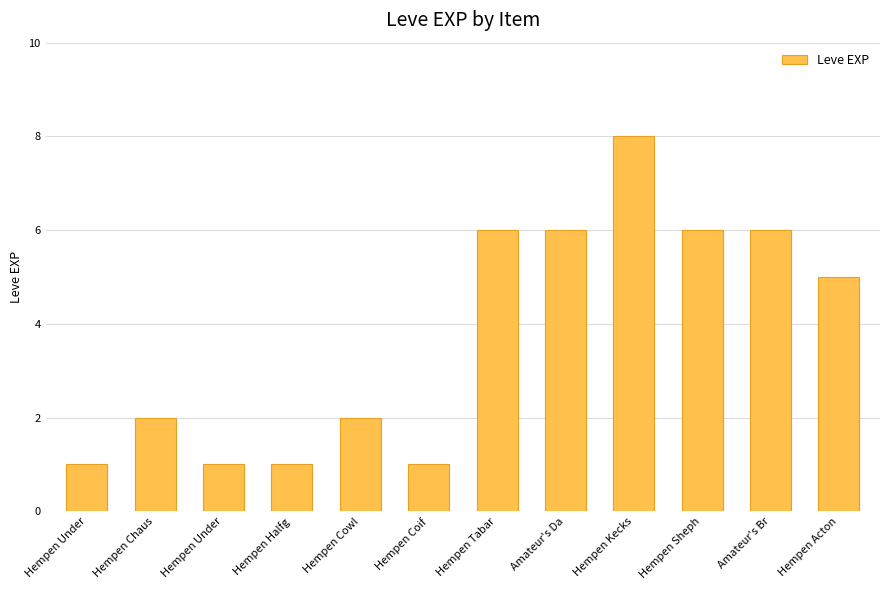

Reading right to left, extract all data points from this chart.

5	6	6	8	6	6	1	2	1	1	2	1